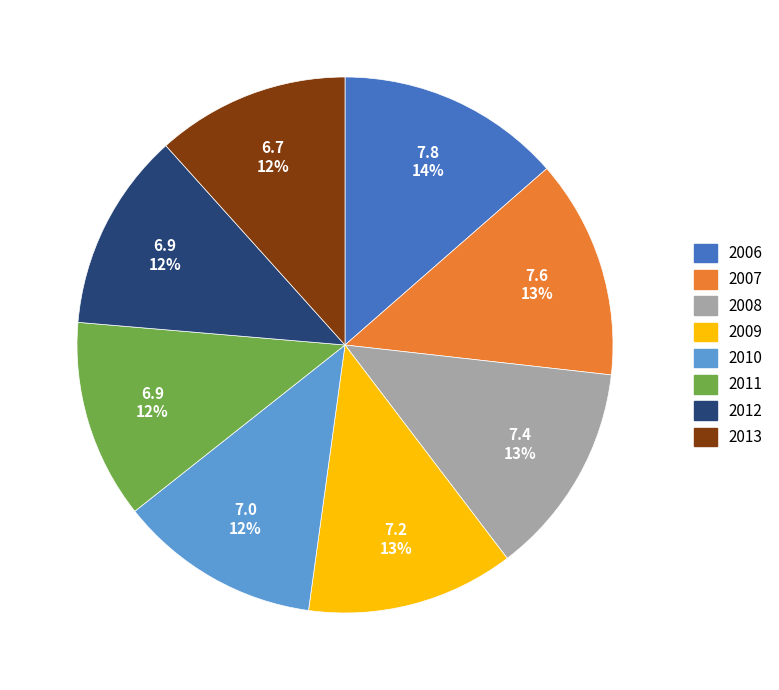

What is the ratio of the value at 2011 to the value at 2007?

0.9